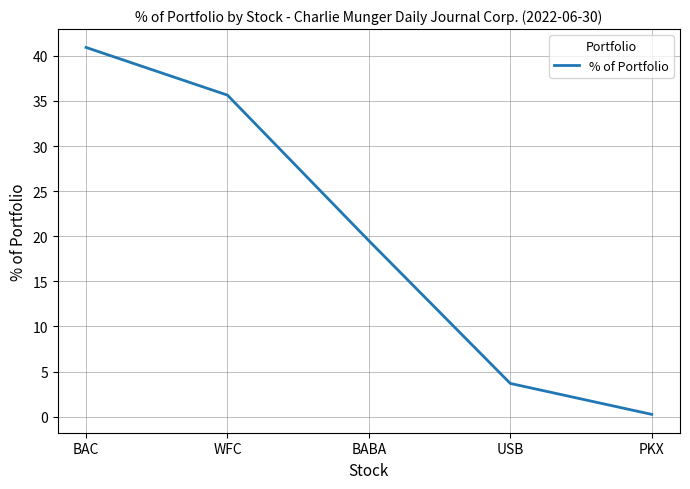

How many categories are shown in the chart?

5